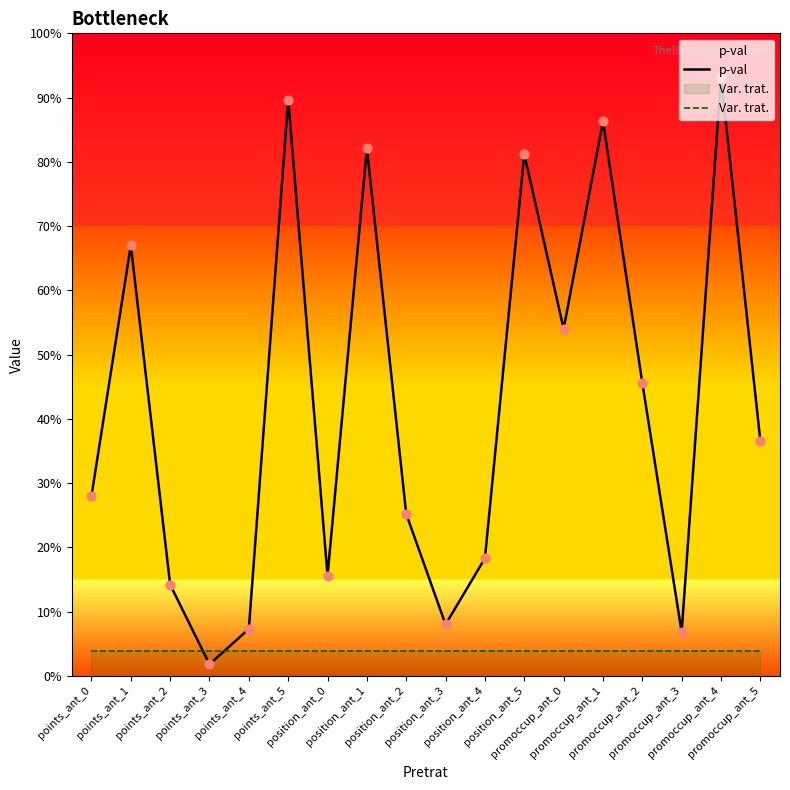

What are all the series names shown in the legend?

p-val, Var. trat.